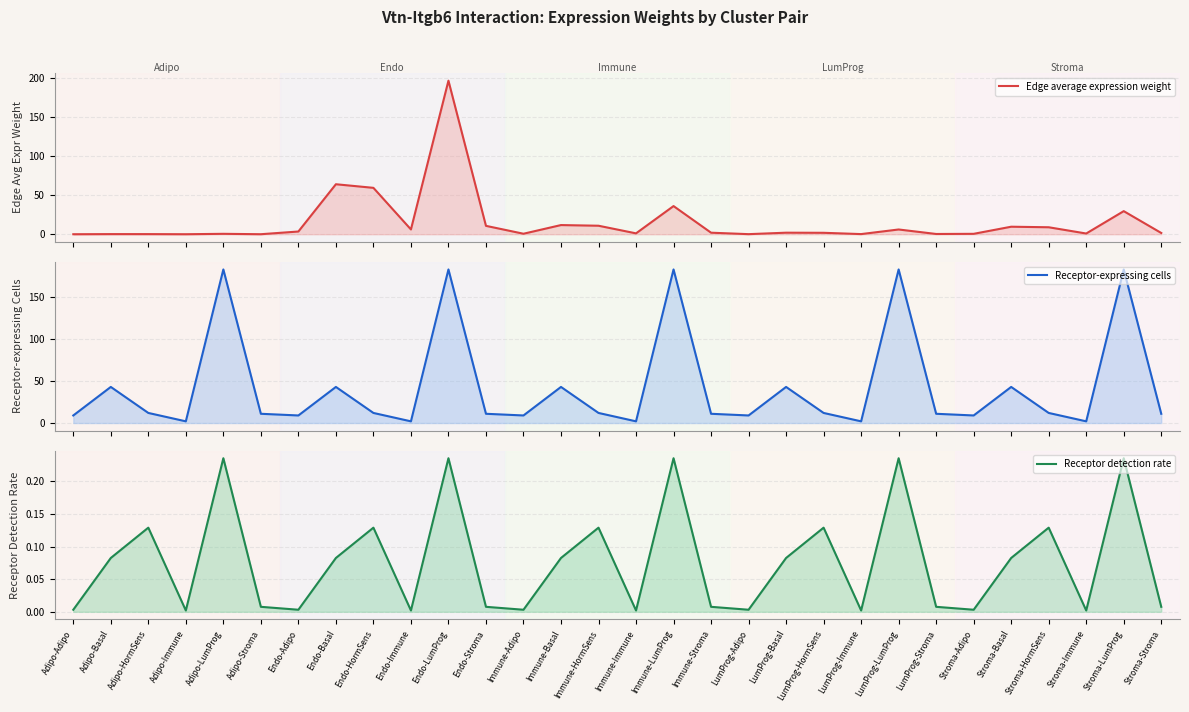

What position from the right is Immune-HormSens?

16